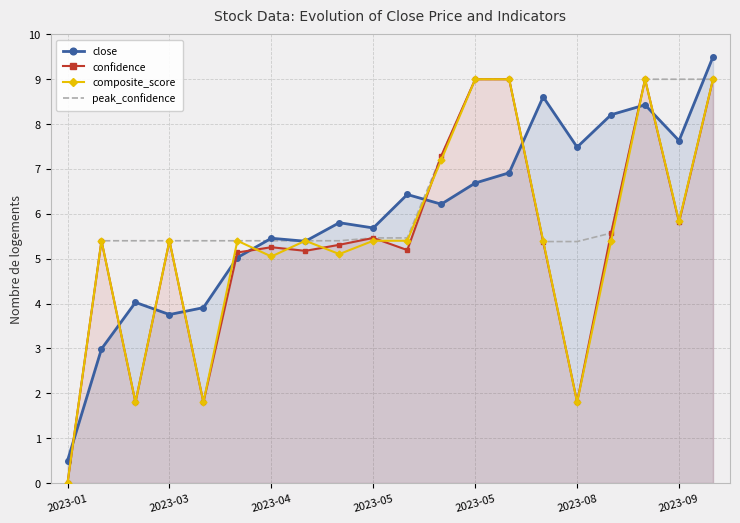

How many lines are shown in the chart?

4